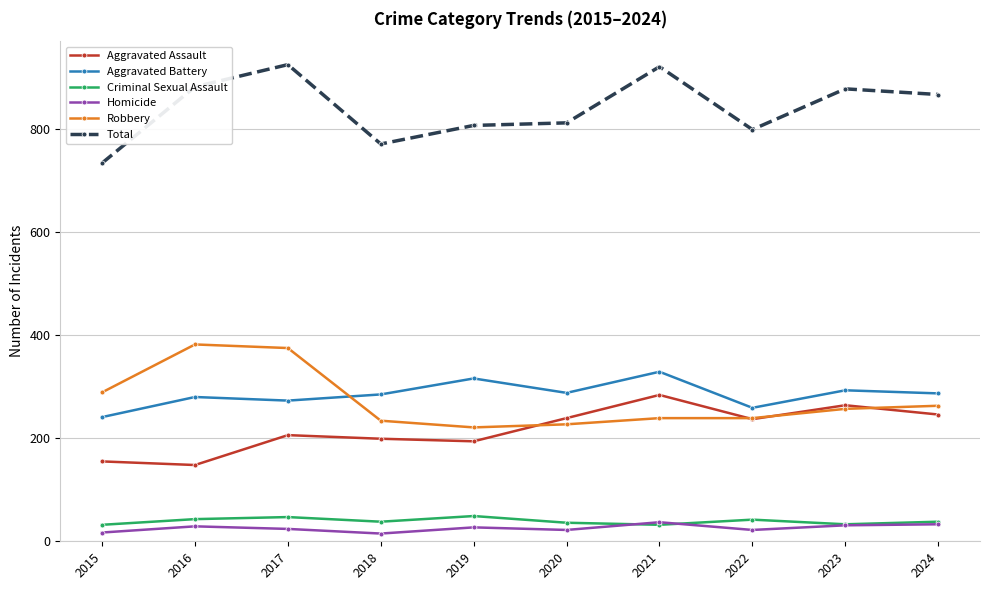

What is the average value of the Aggravated Assault series?

217